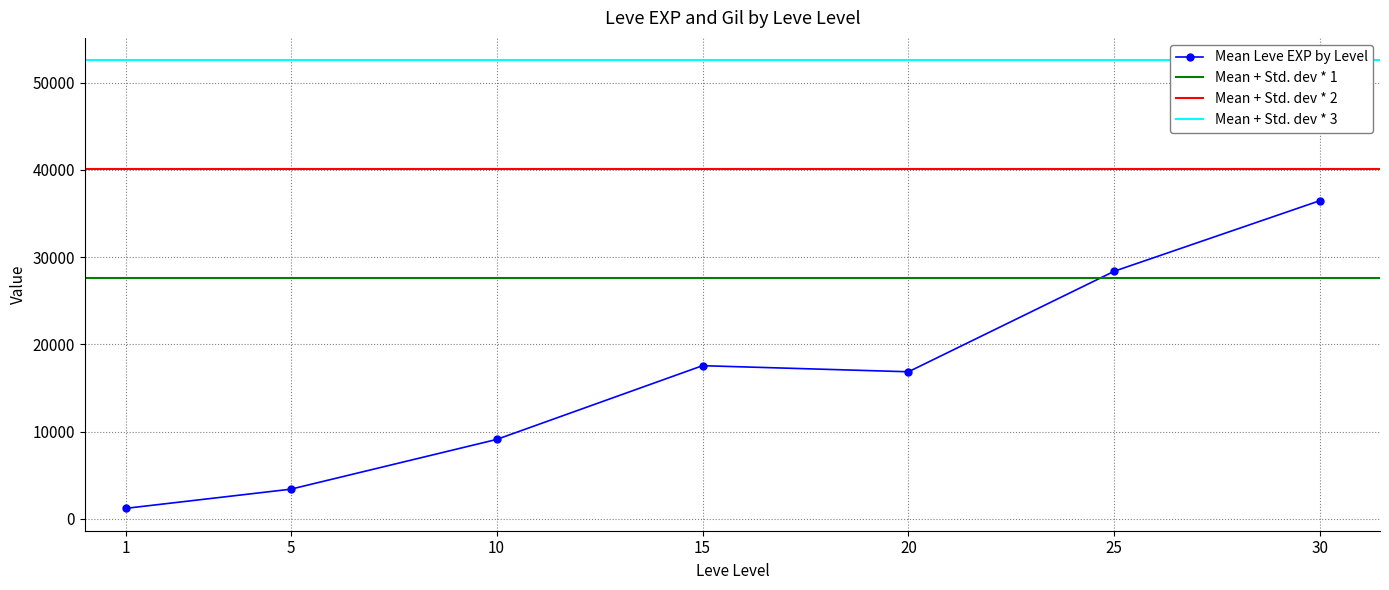

Read the Leve Level value at 15.

15